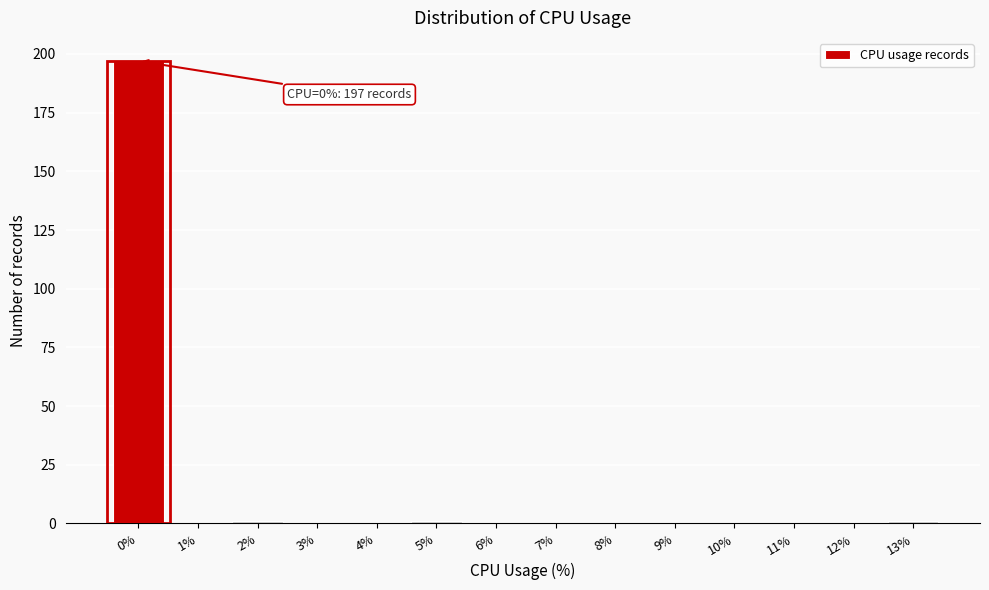

Reading left to right, extract all data points from this chart.

0%=197	1%=0	2%=1	3%=0	4%=0	5%=1	6%=0	7%=0	8%=0	9%=0	10%=0	11%=0	12%=0	13%=1